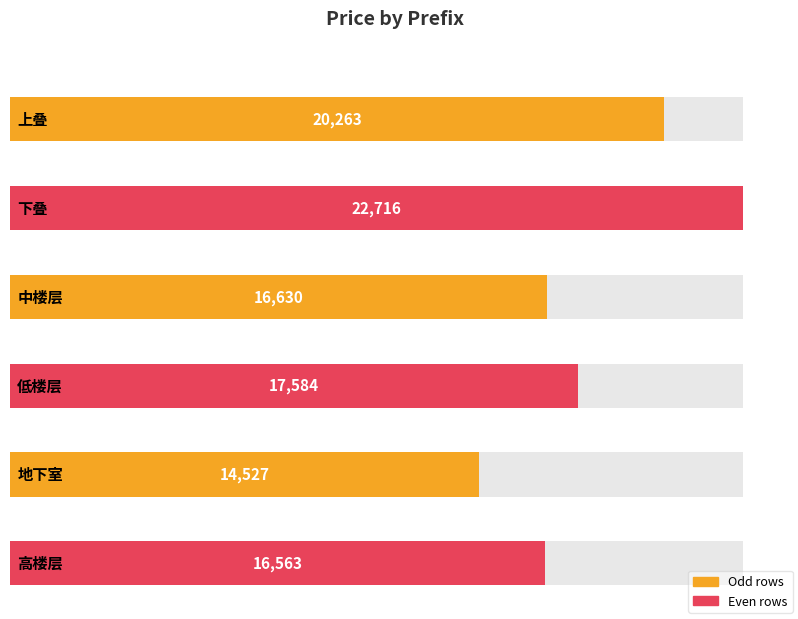

What is the sum of all values?

108283.1